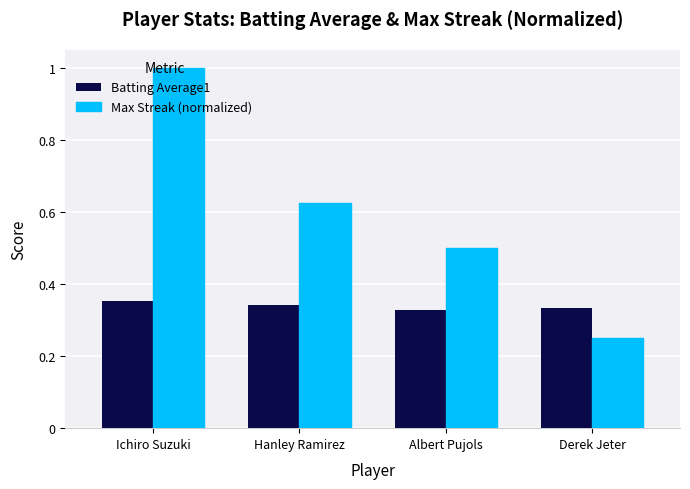

How many bars are there in total?

8